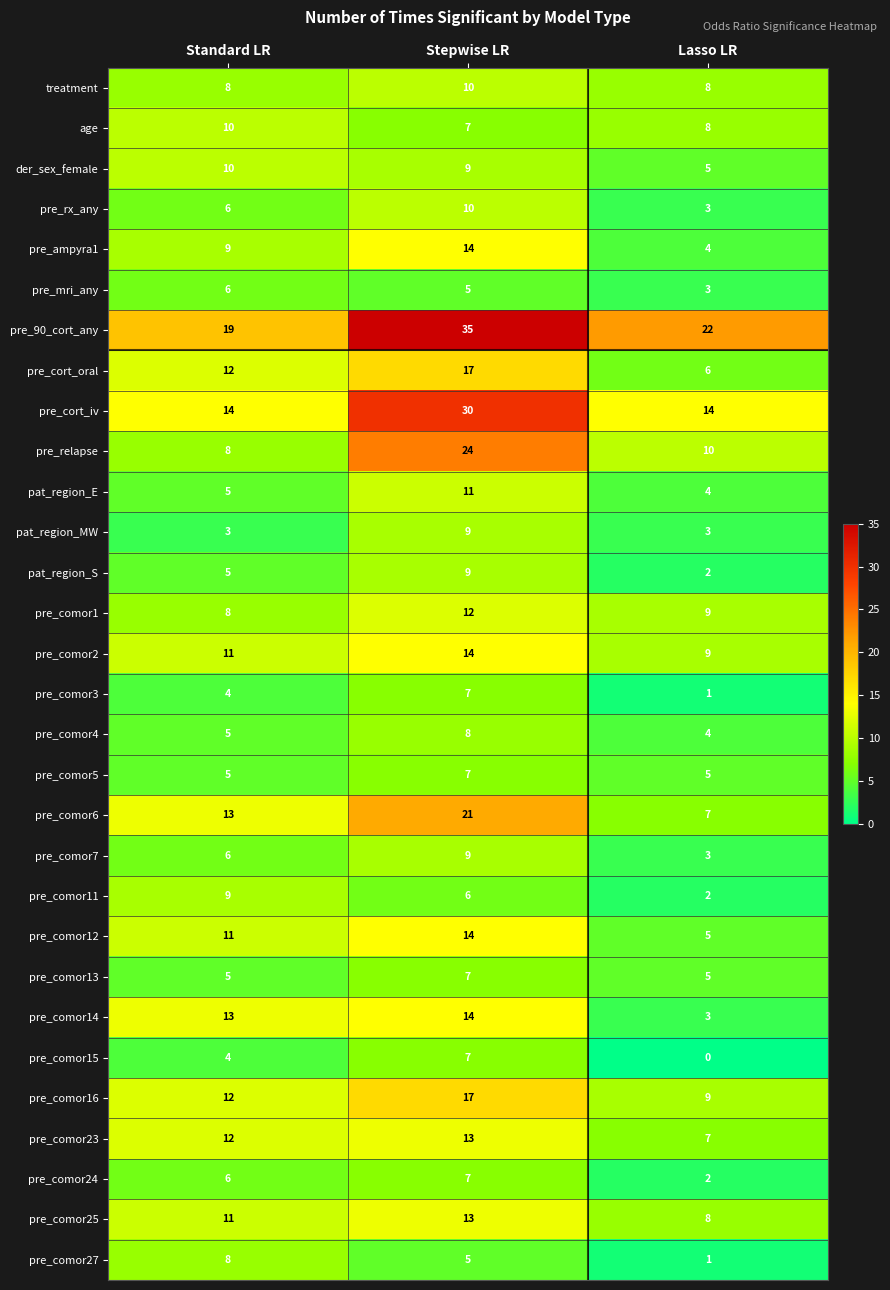

What is the sum of the pre_comor25 values at Lasso LR and Stepwise LR?

21